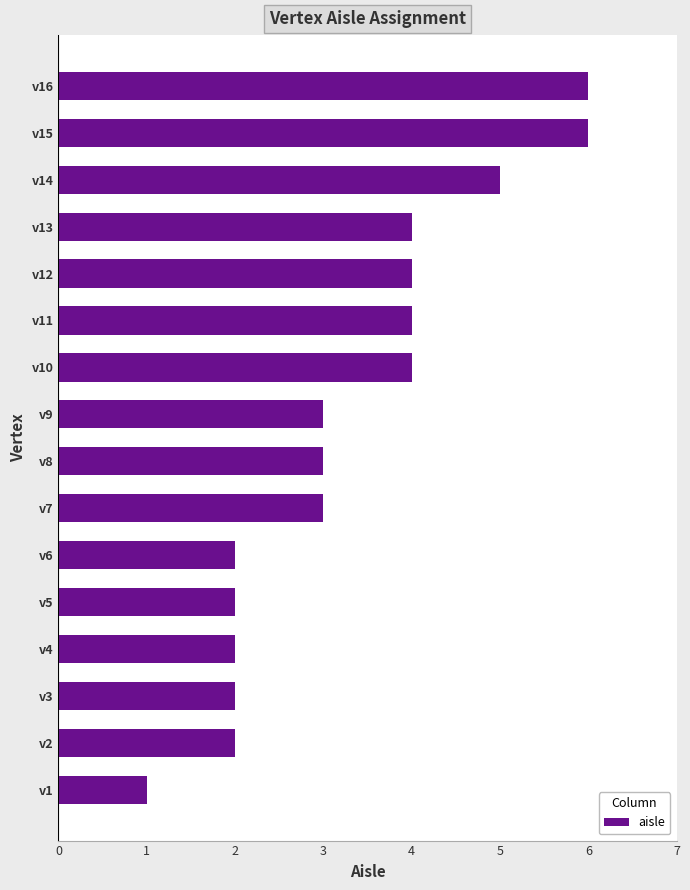

What is the sum of all values?

53